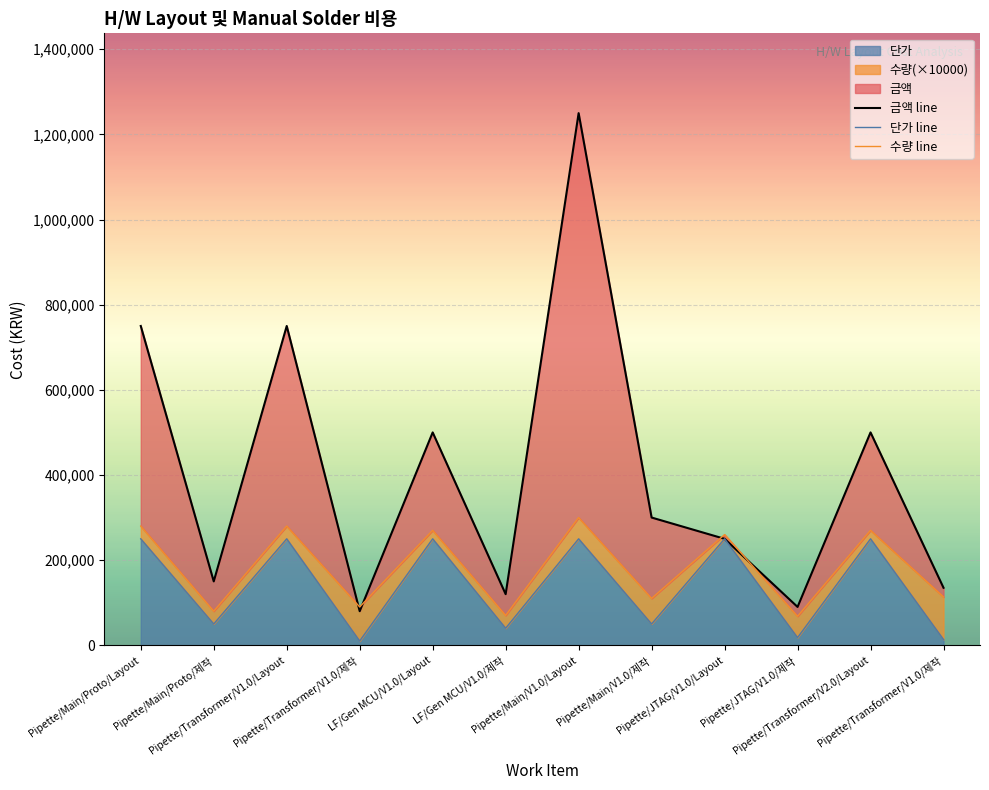

What is the maximum value for 금액?

1250000